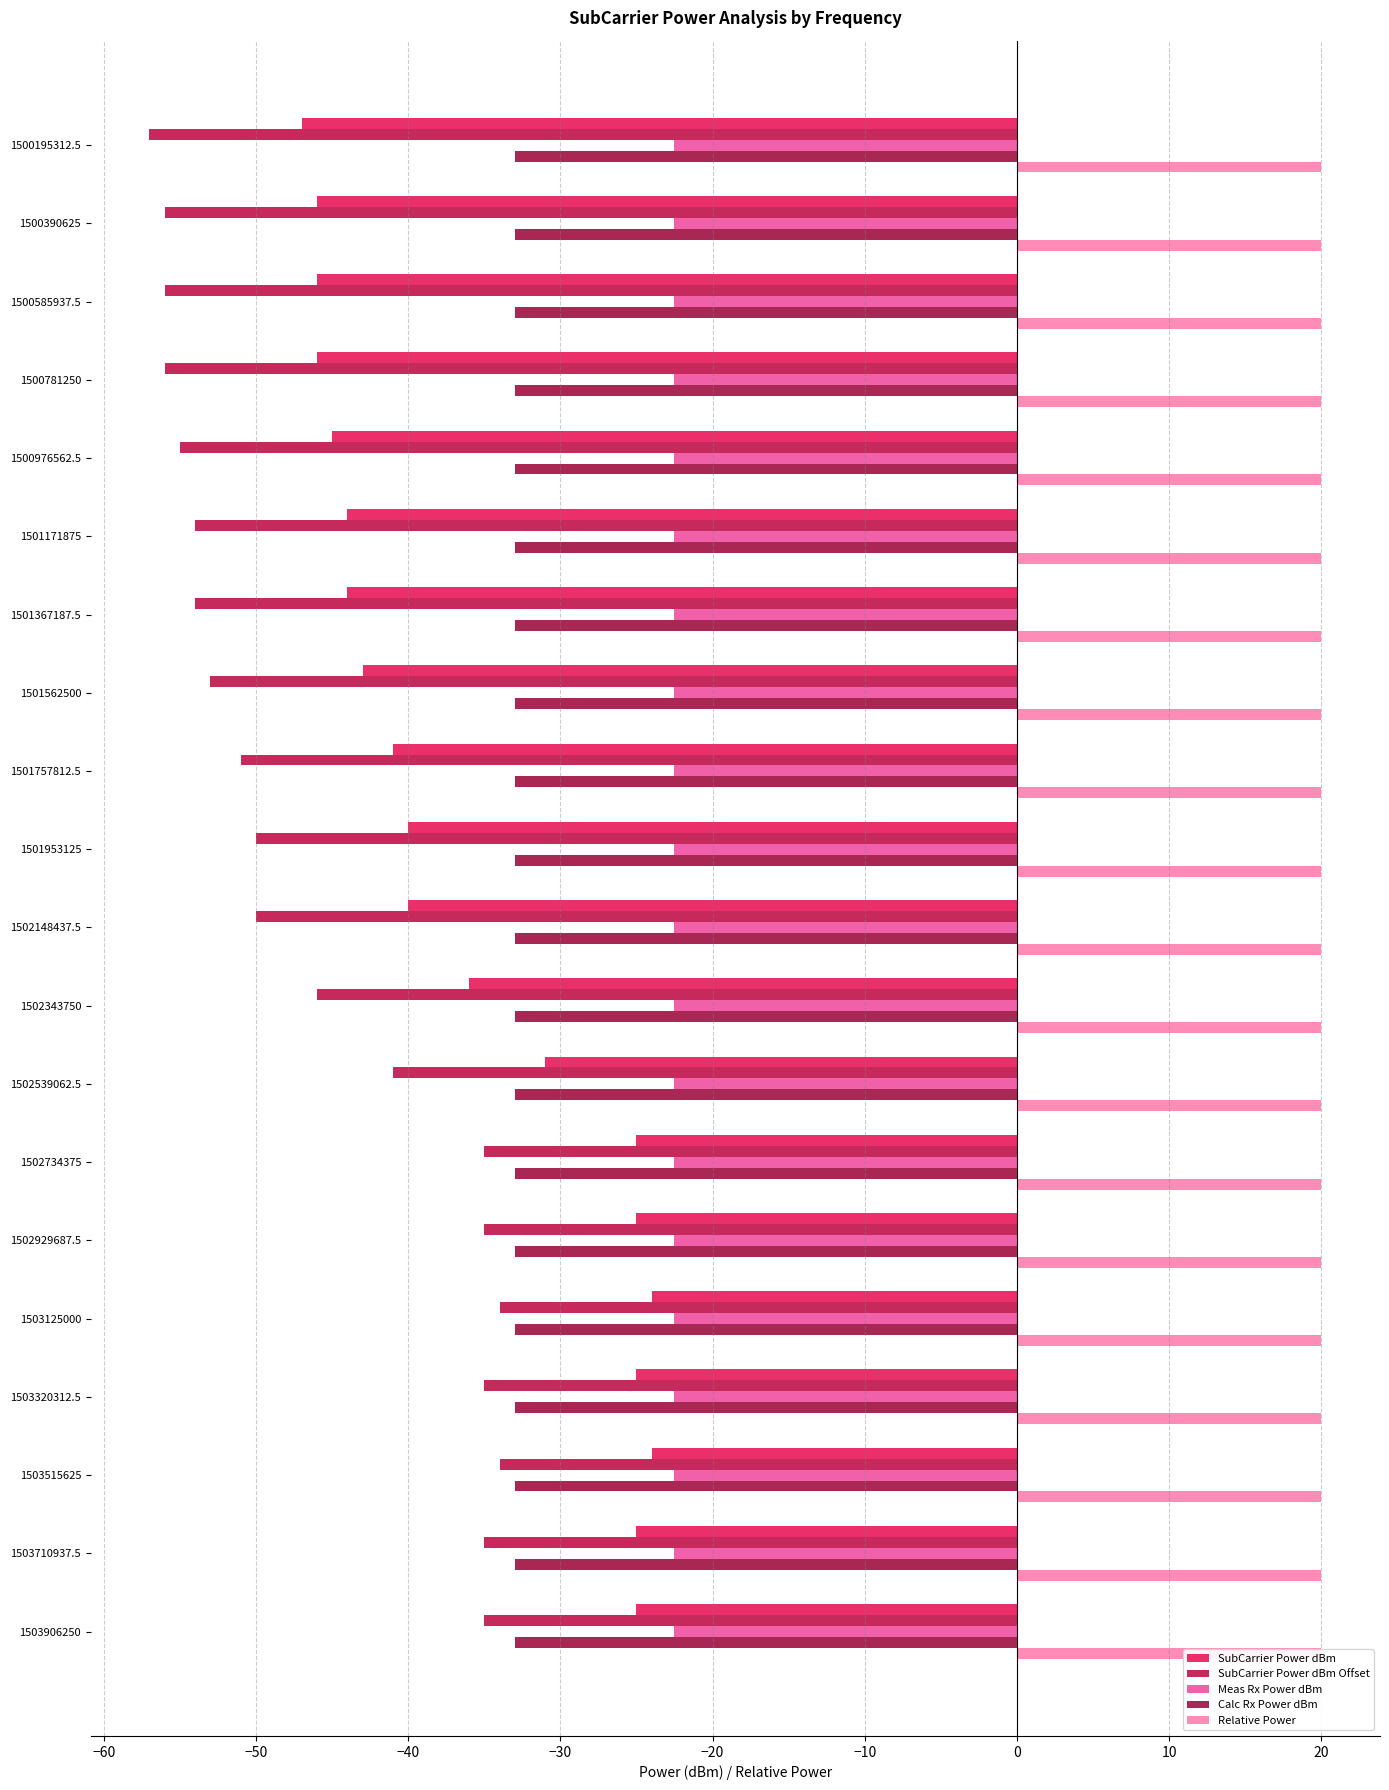

Is the value of SubCarrier Power dBm Offset at −40 greater than the value of SubCarrier Power dBm at 19?

No